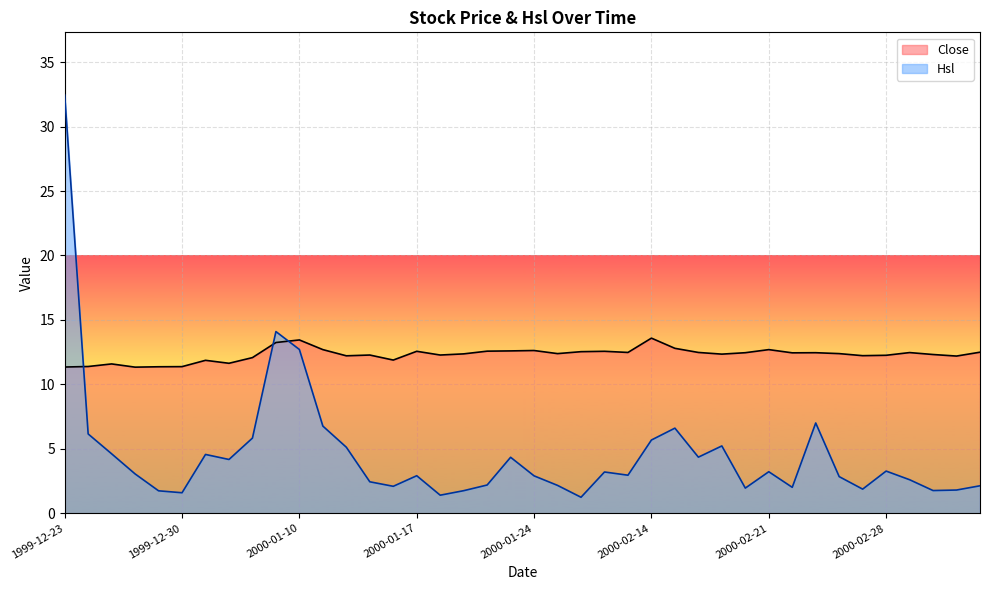

How many times do Close and Hsl cross each other?

3